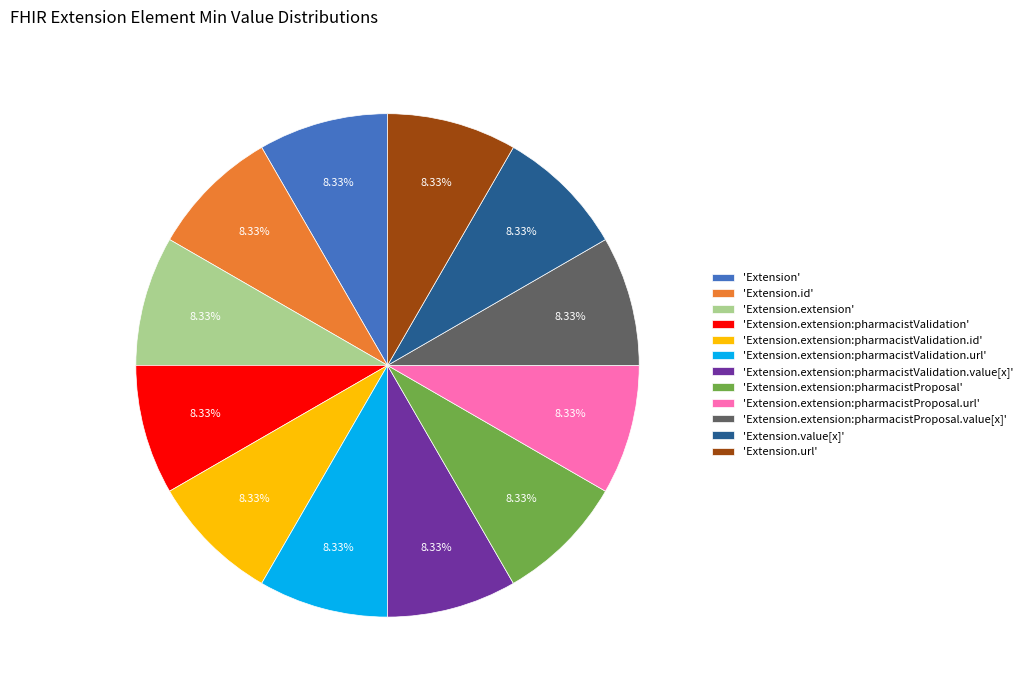

Approximately how many times larger is the value at 'Extension.extension:pharmacistValidation.url' compared to 'Extension.url'?

1.0